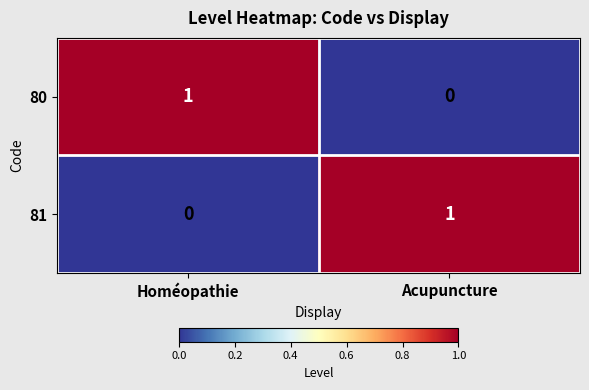

The 80 series shows 0 at Homéopathie. True or false?

False